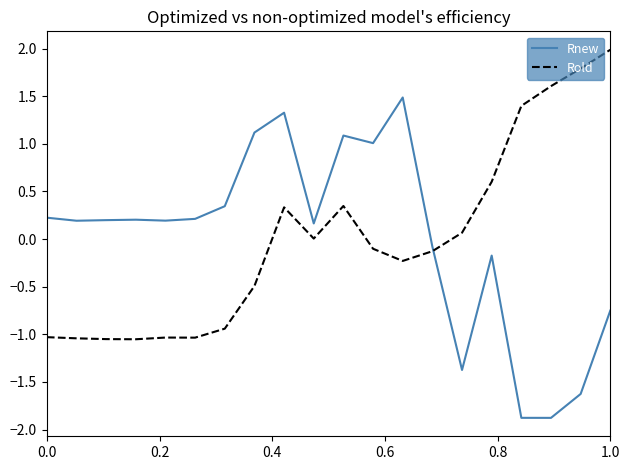

What is the maximum value for Rold?

2.0